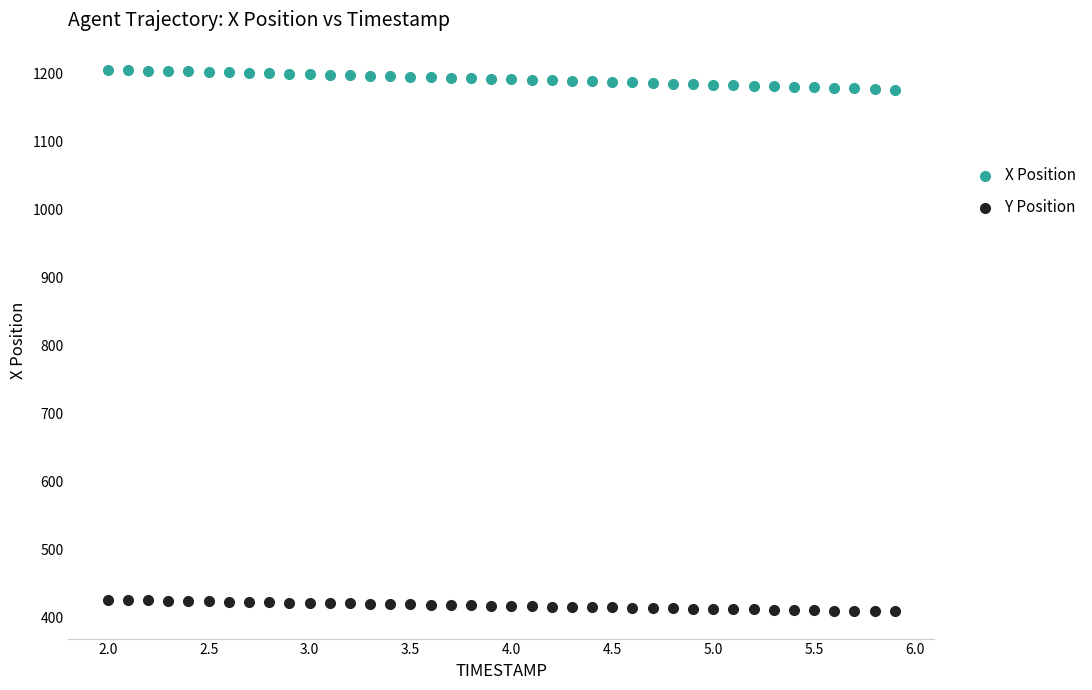

What is the X range (max minus min) for the scatter plot?

3.9